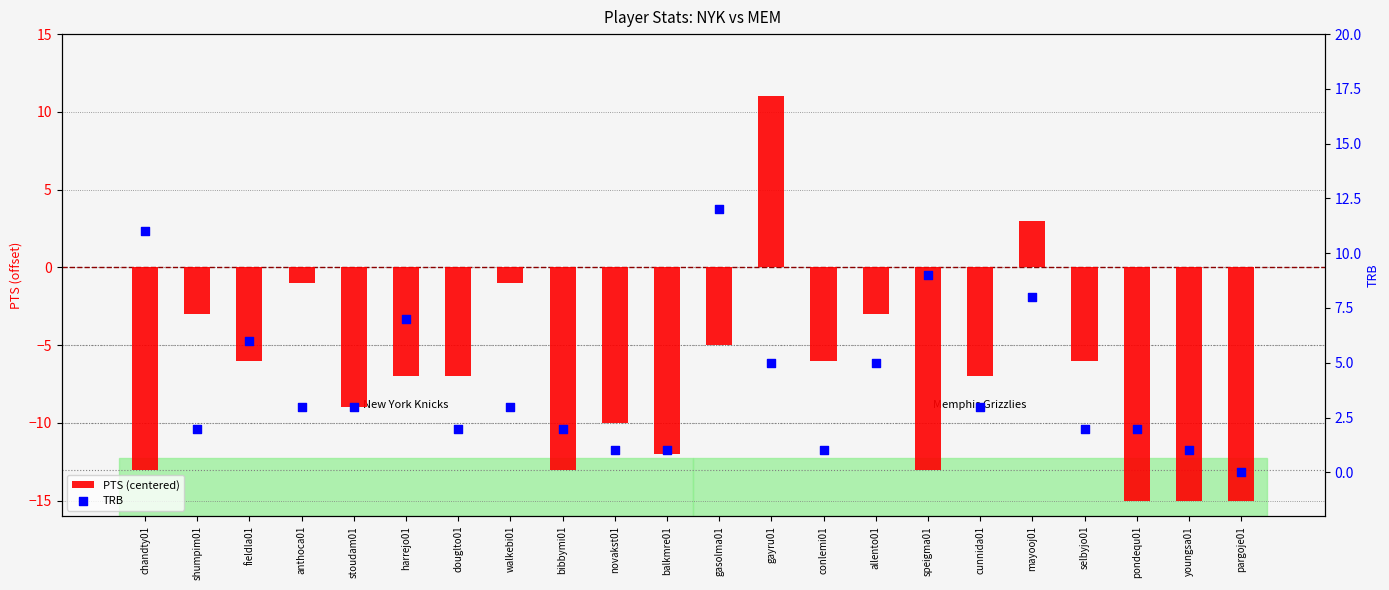

Which series reaches the maximum Y coordinate?

TRB